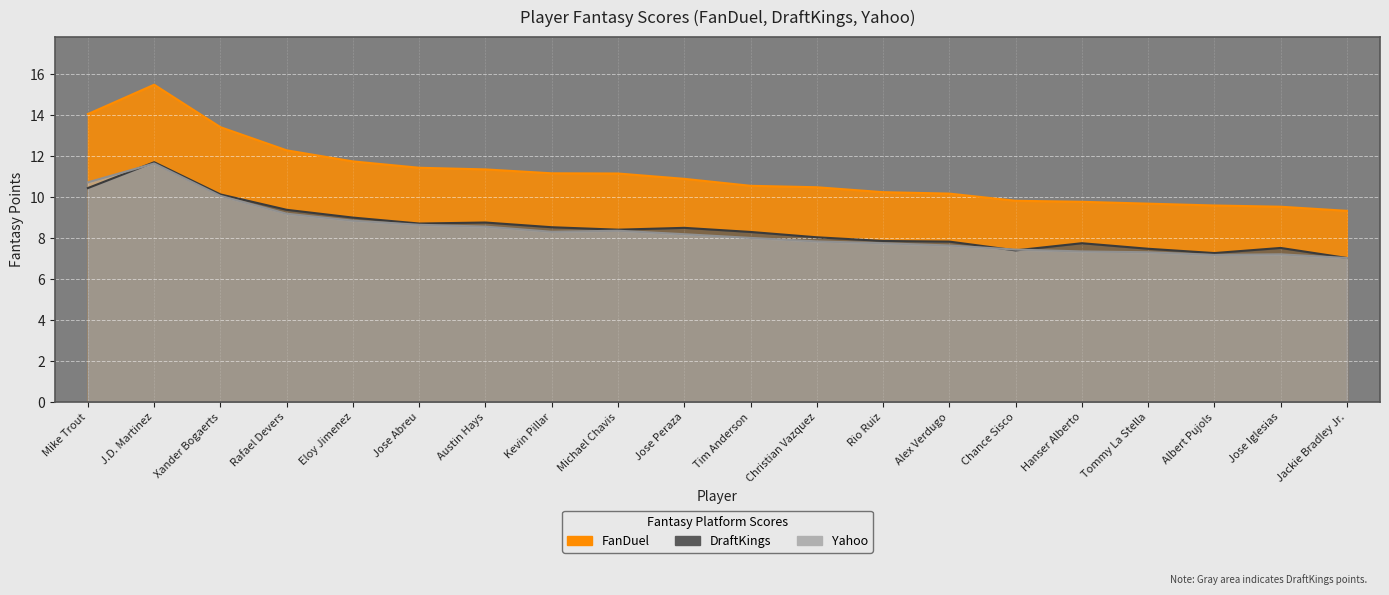

How many values in the Yahoo series exceed 8?

11